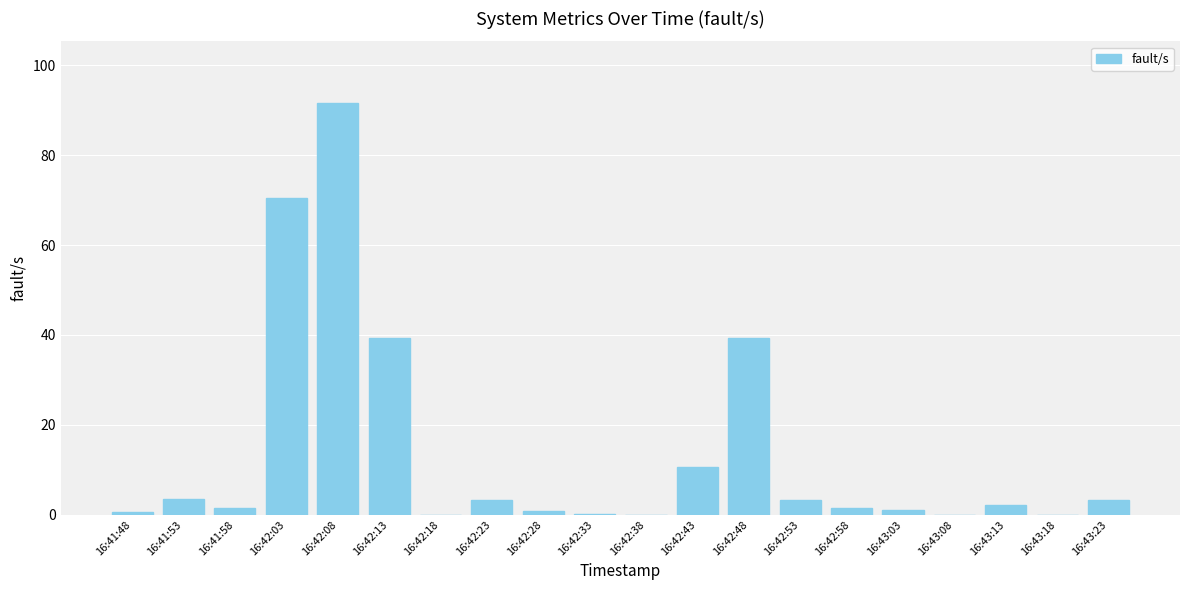

The value at 16:43:13 is 2.2. True or false?

True